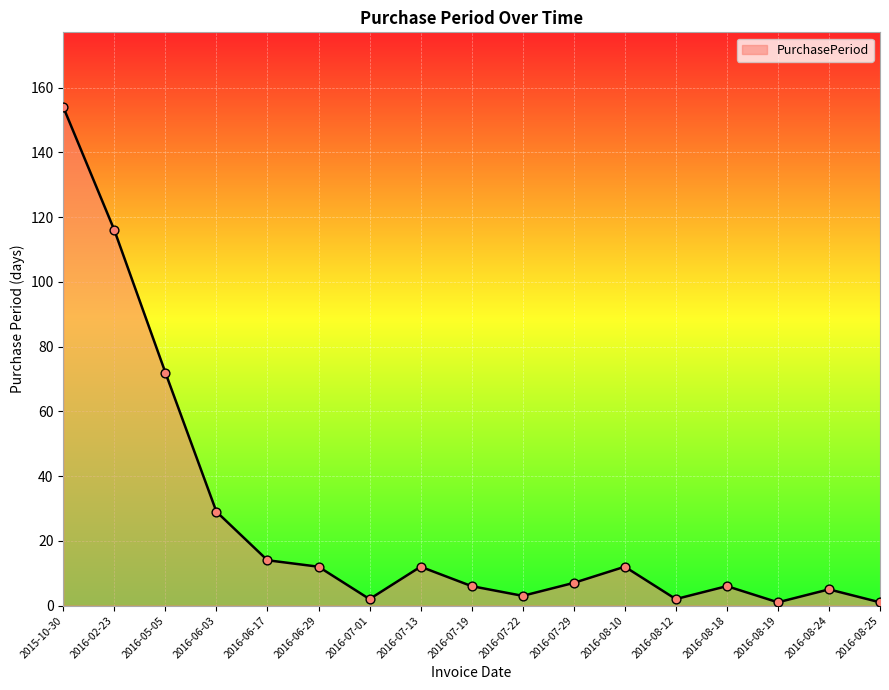

Between 2015-10-30 and 2016-06-03, which is larger?

2015-10-30